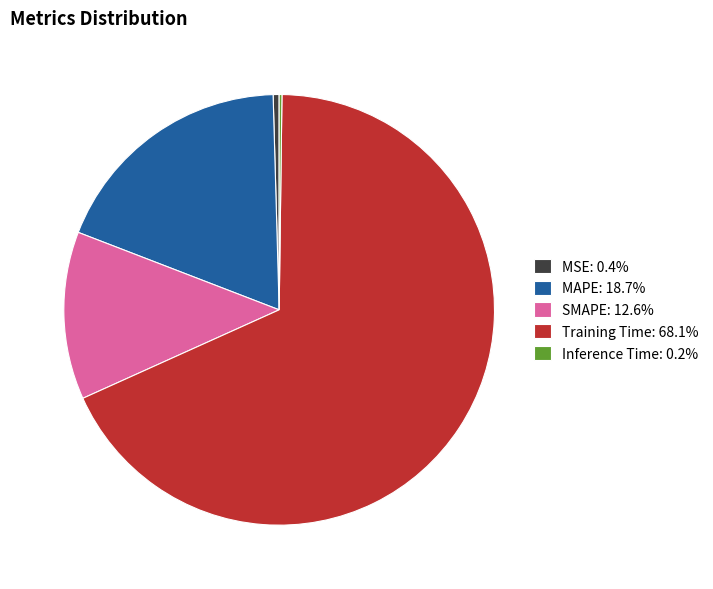

Do MSE: 0.4% and Training Time: 68.1% together represent more than half of the pie?

Yes